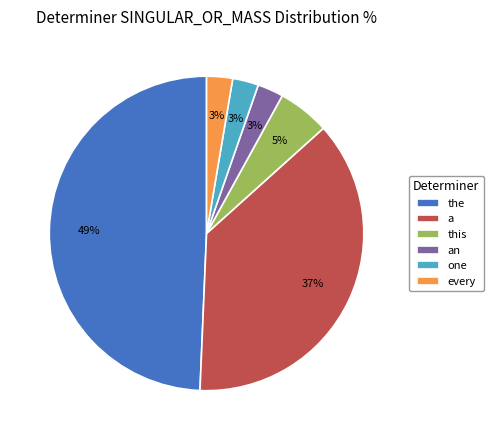

To the nearest percent, what is the average slice percentage?

17%